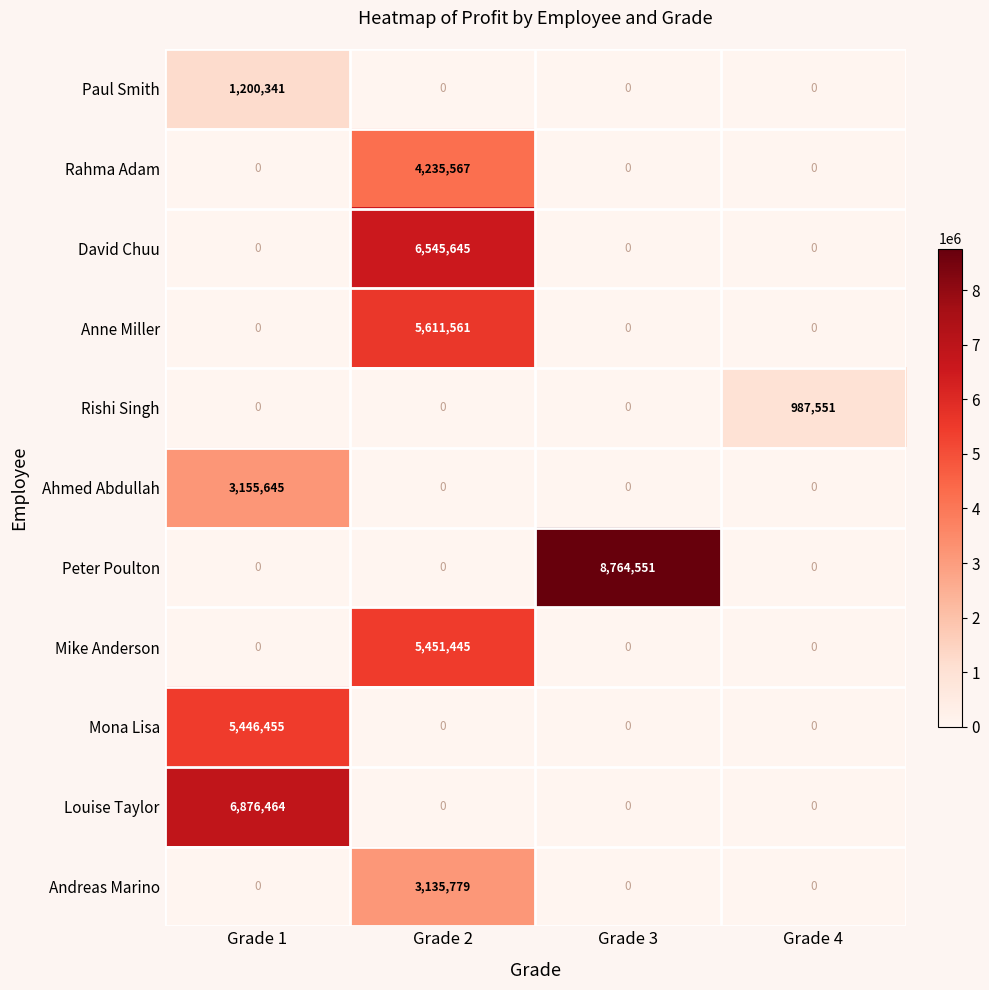

Which series has the widest spread of values?

Peter Poulton